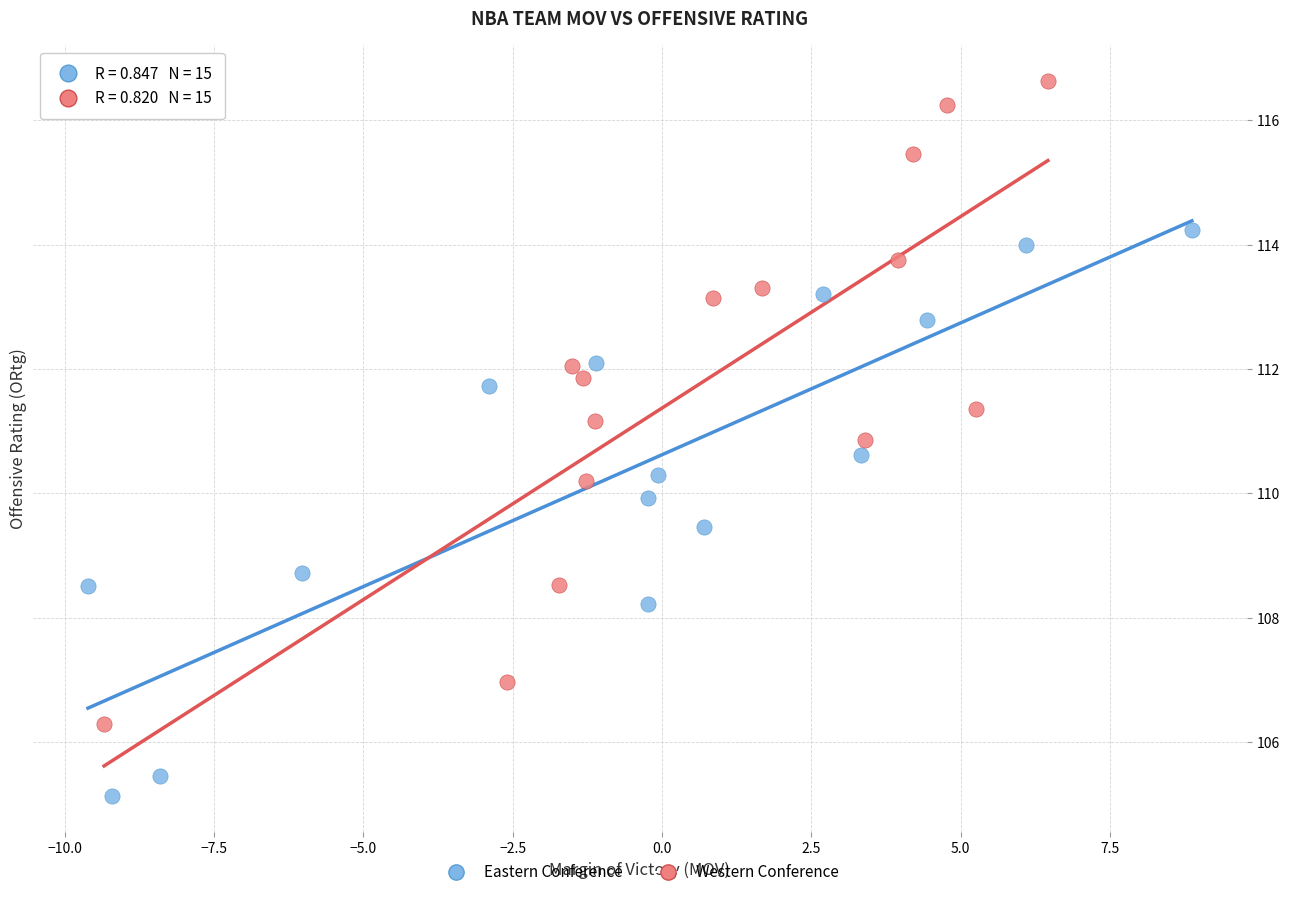

Which series reaches the maximum Y coordinate?

Western Conference